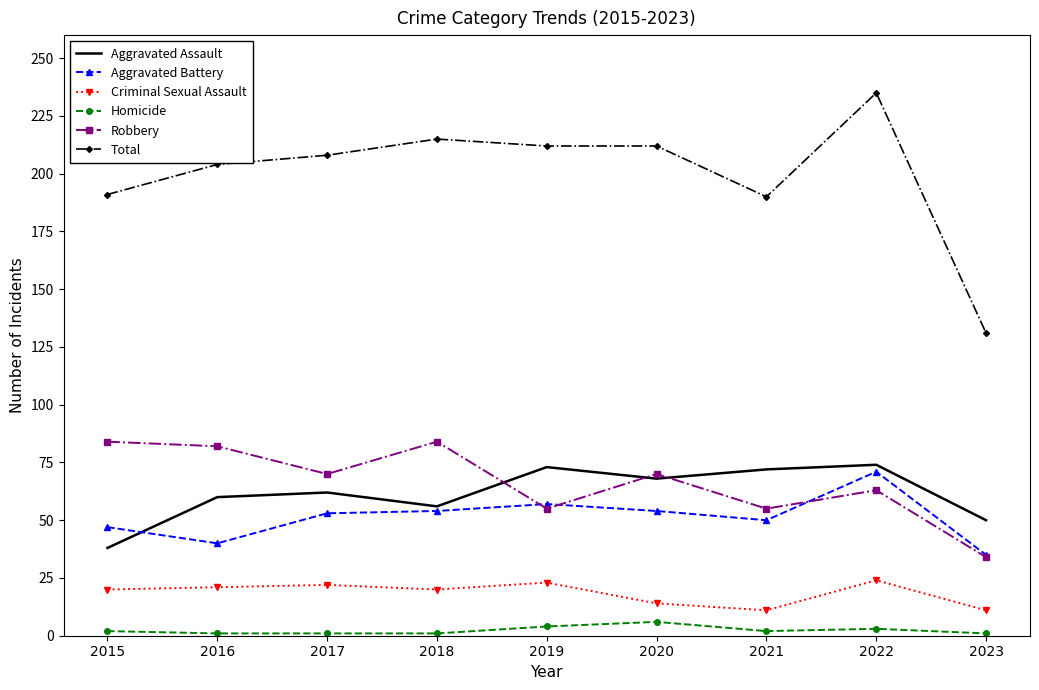

Which series has the largest range (max minus min)?

Total